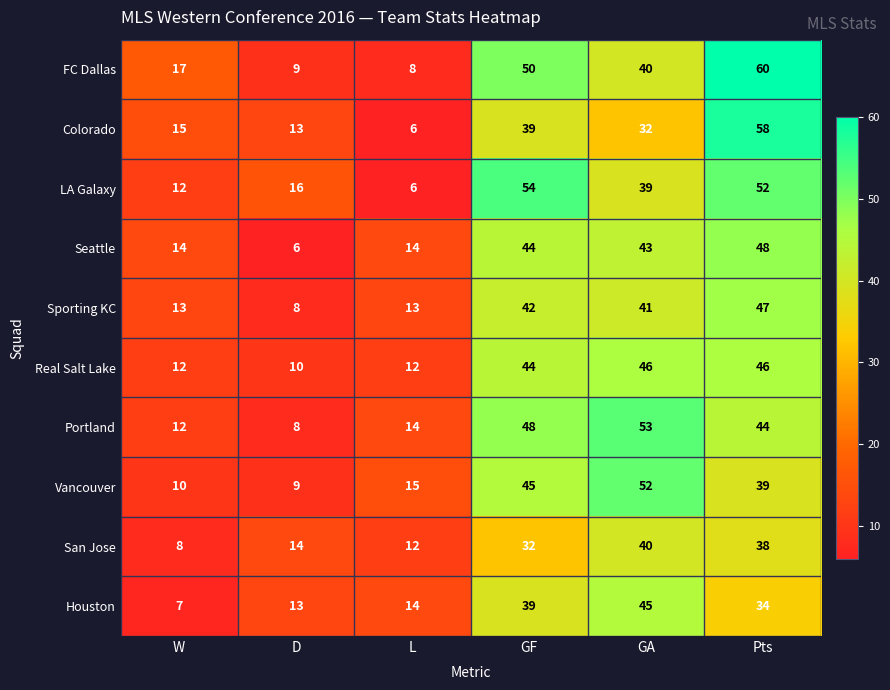

What is the difference between the highest and lowest values at GF?

22